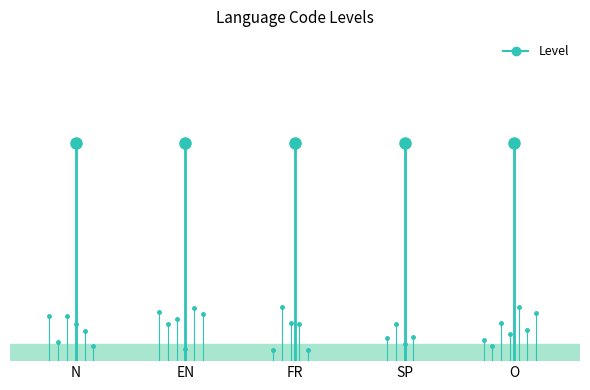

How many distinct data groups are displayed?

1